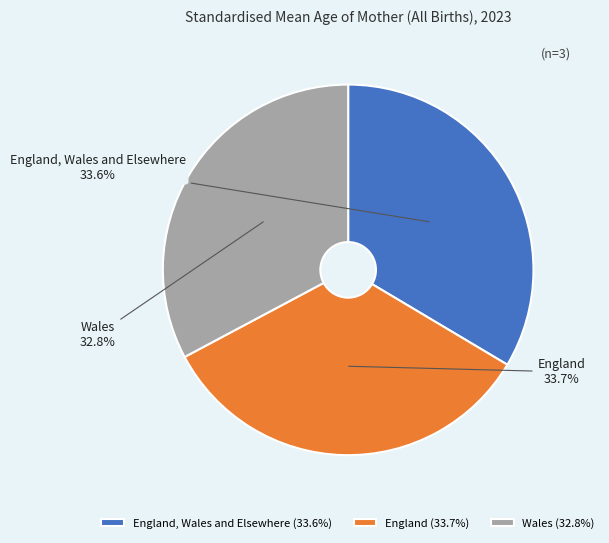

Between Wales and England, Wales and Elsewhere, which is larger?

England, Wales and Elsewhere